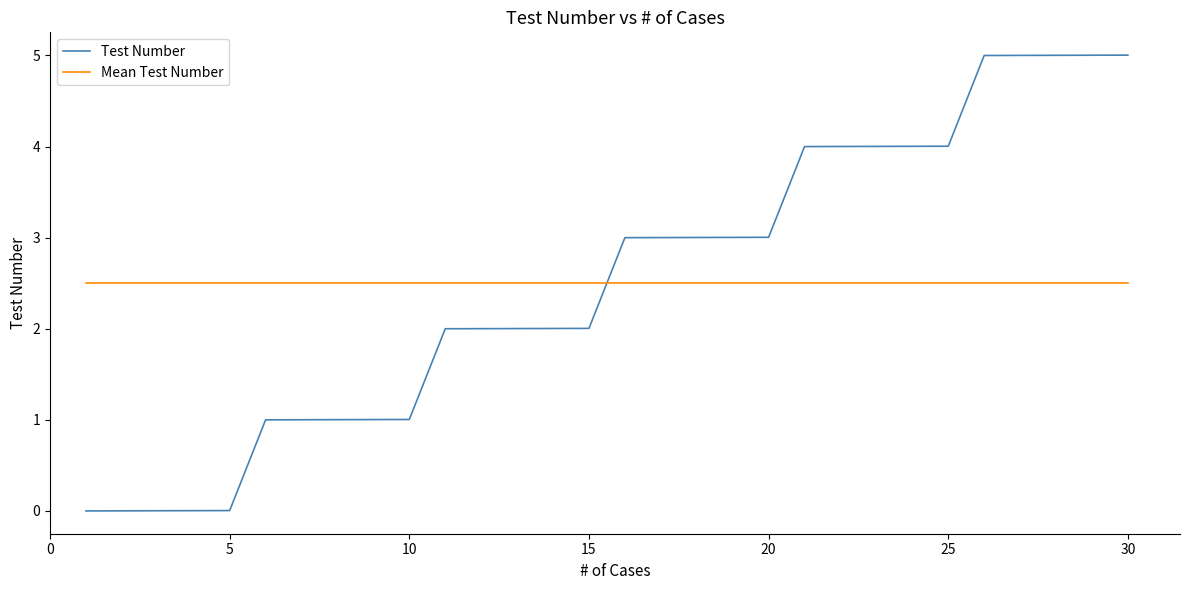

What is the average value of the Mean Test Number series?

2.5